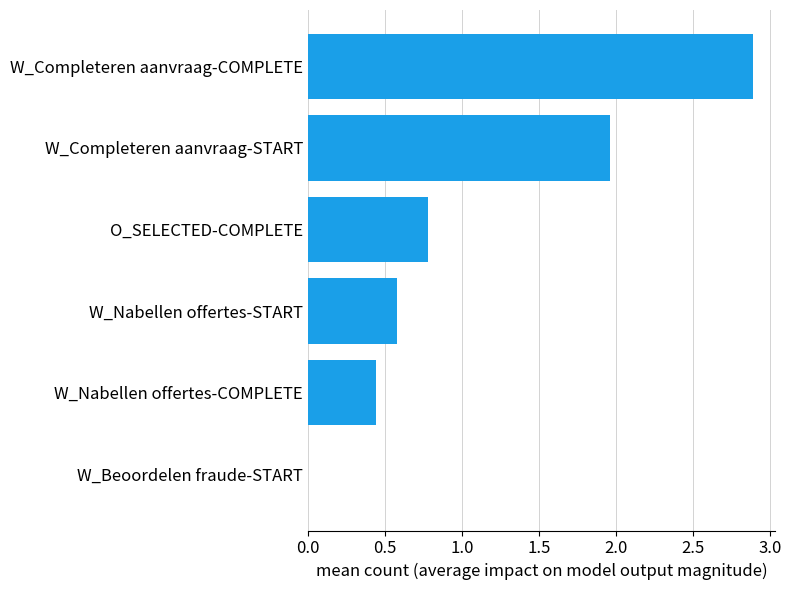

Between W_Nabellen offertes-START and W_Completeren aanvraag-START, which is larger?

W_Completeren aanvraag-START